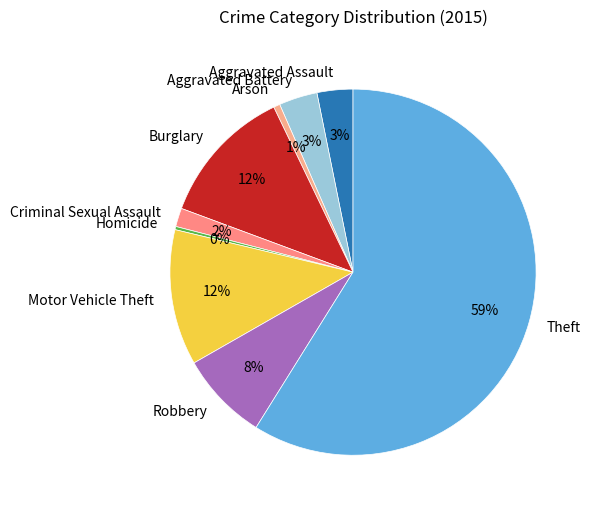

Is there a majority slice in this chart?

Yes